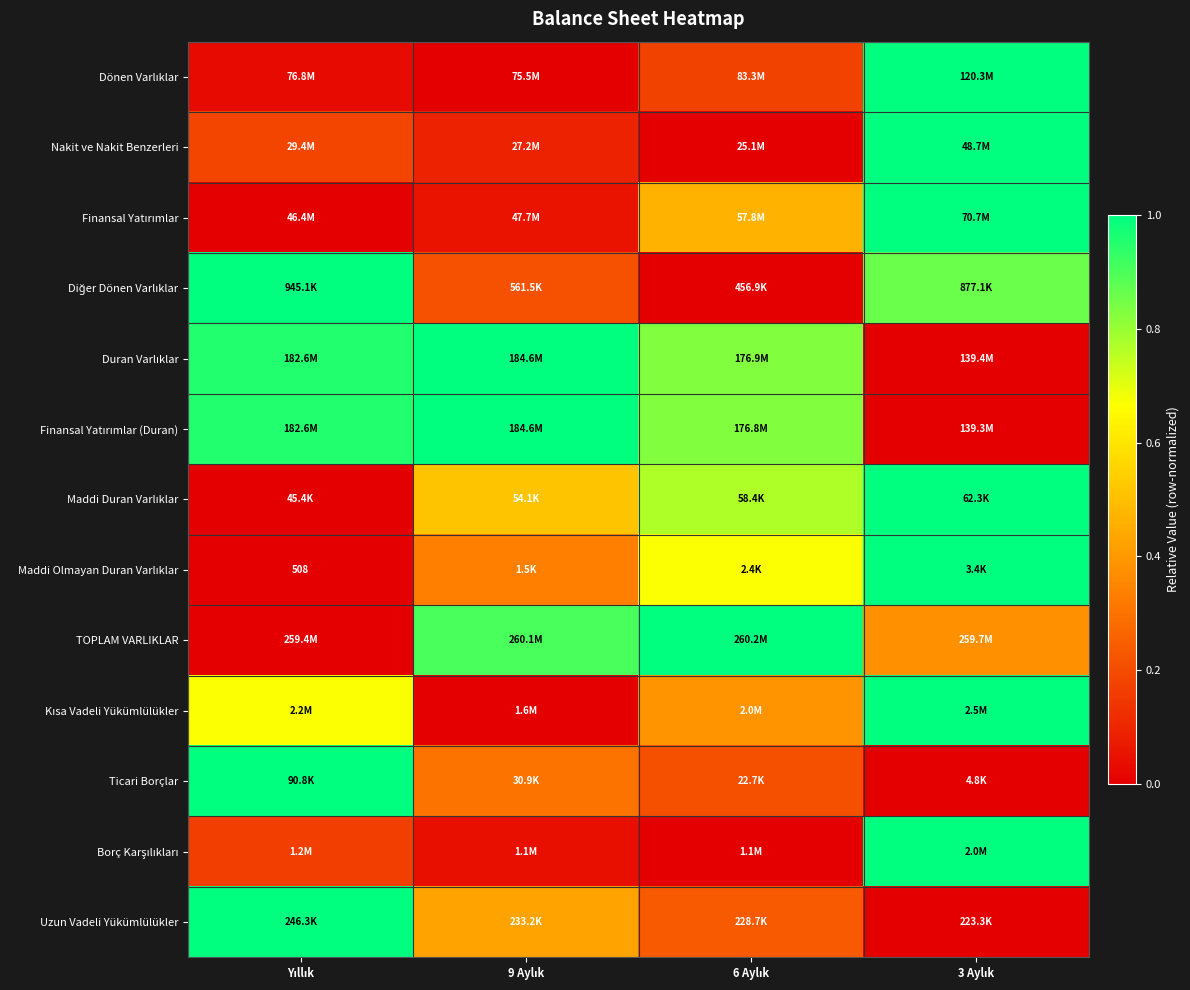

Is it true that Dönen Varlıklar equals 0.0 at Yıllık?

False